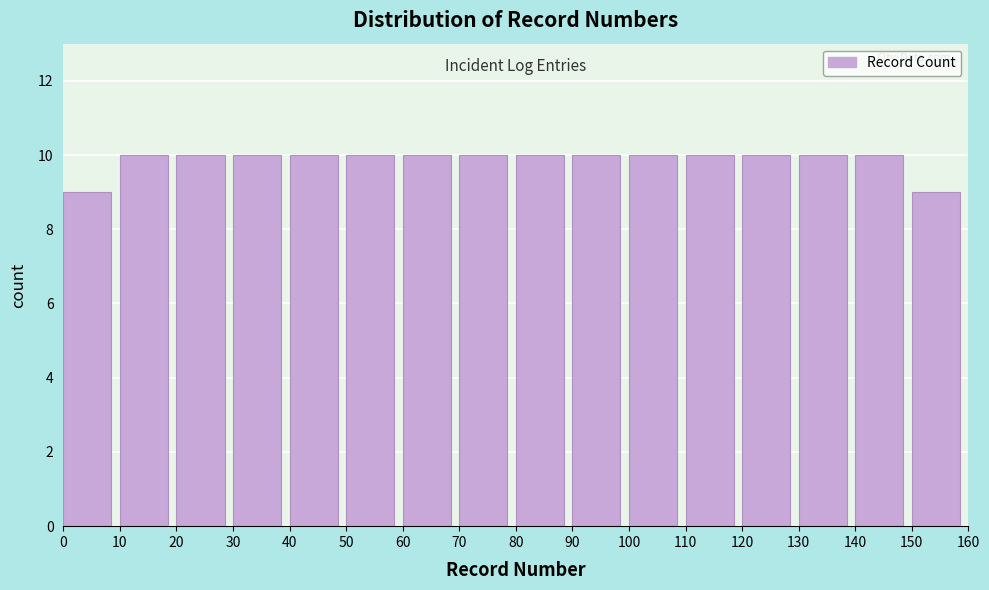

Reading left to right, transcribe this chart: for each bar, give the range it covers on the x-axis and its height. The values are not printed on the chart, so give them approximately, as read against the axis.

0 to 10: 9
10 to 20: 10
20 to 30: 10
30 to 40: 10
40 to 50: 10
50 to 60: 10
60 to 70: 10
70 to 80: 10
80 to 90: 10
90 to 100: 10
100 to 110: 10
110 to 120: 10
120 to 130: 10
130 to 140: 10
140 to 150: 10
150 to 160: 9